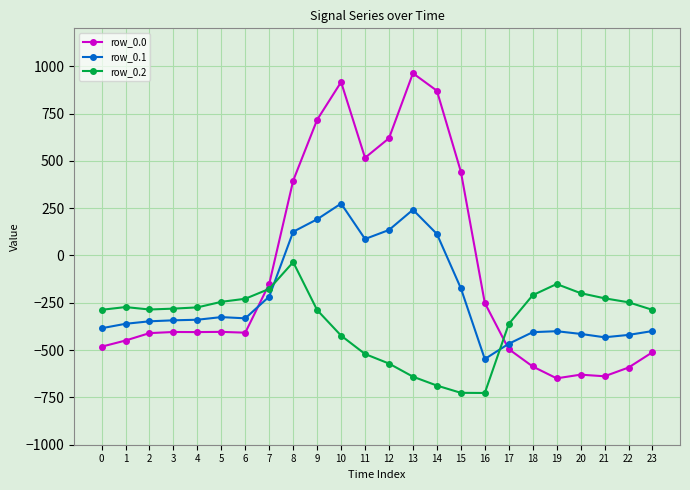

Is the value of row_0.1 at 16 greater than the value of row_0.2 at 20?

No